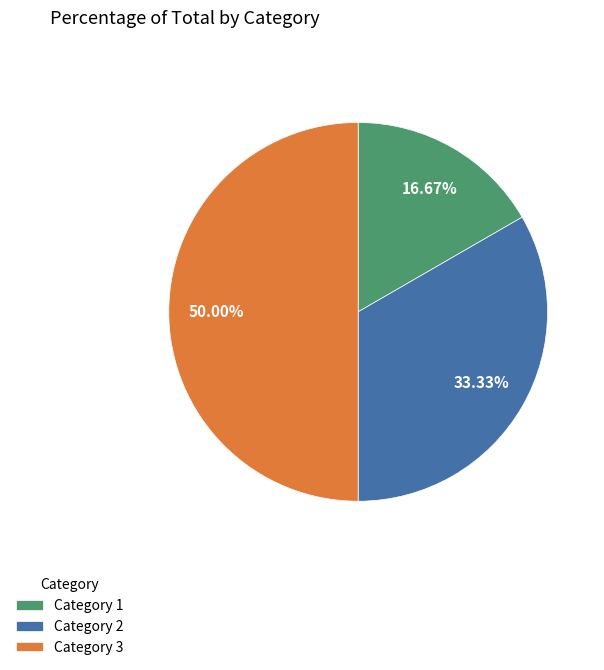

What is the smallest slice in the pie chart?

Category 1